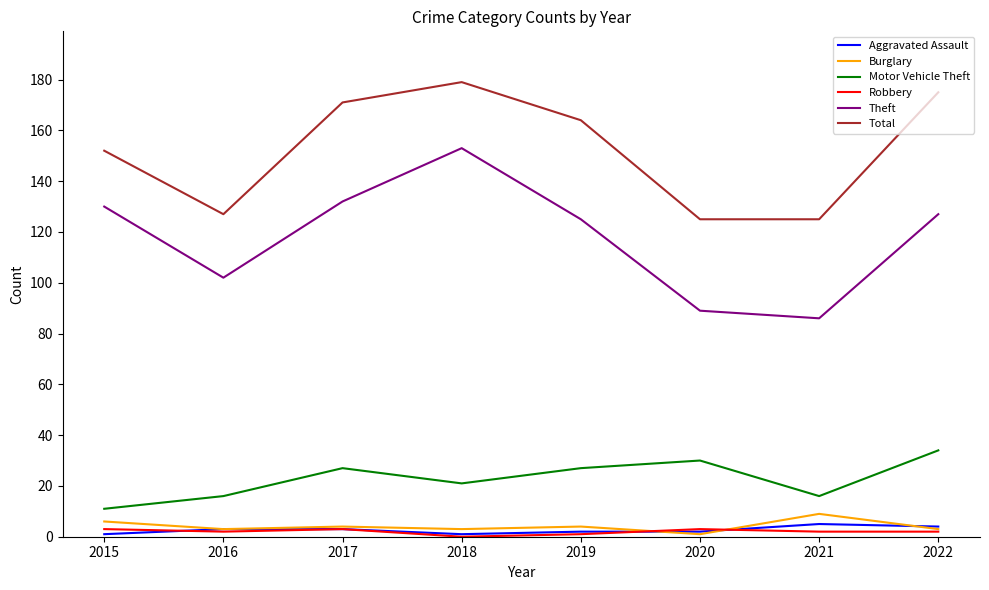

The value of Total at 2019 is 164. True or false?

True